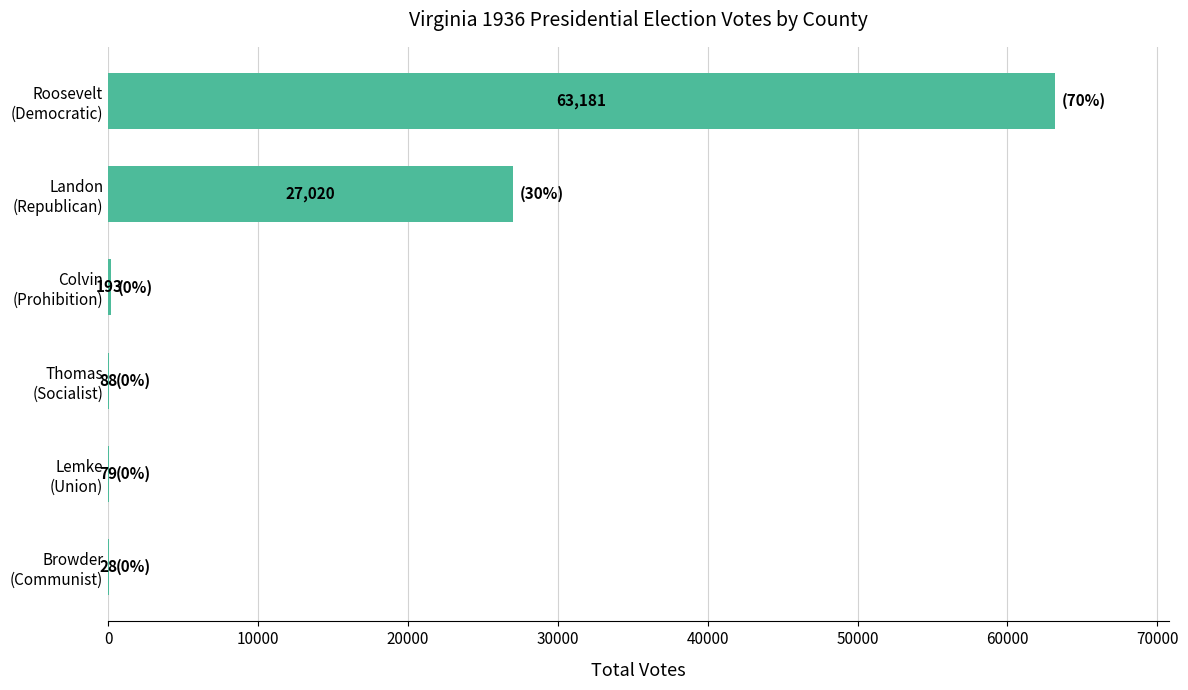

What is the greatest value displayed?

63181